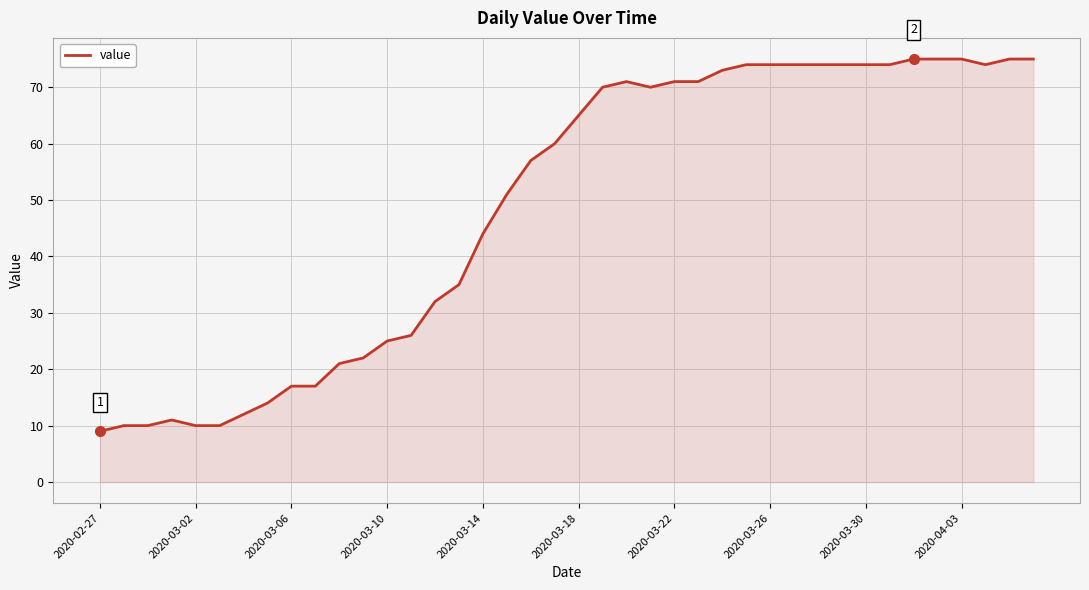

What is the greatest value displayed?

75